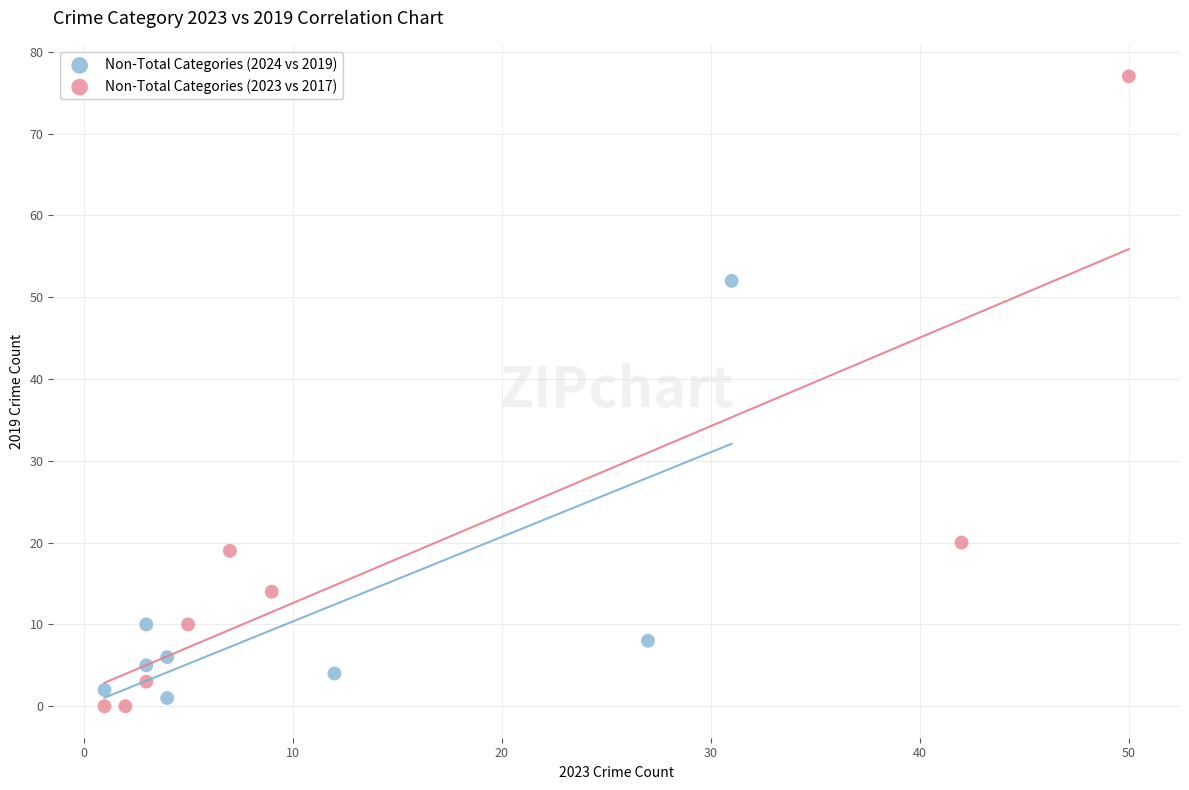

Which series contains the highest Y value?

Non-Total Categories (2023 vs 2017)